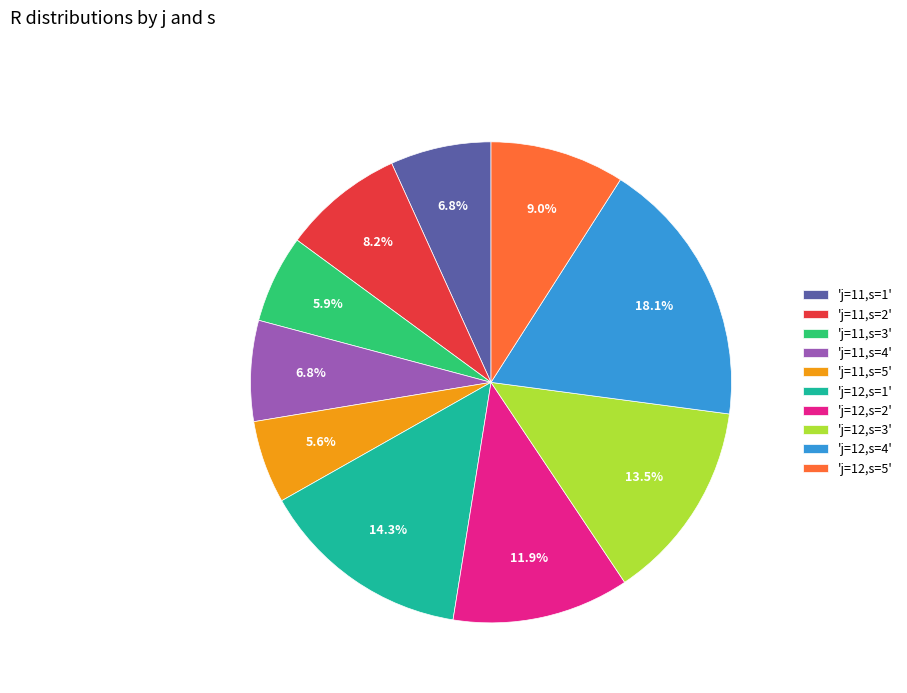

Does any single category account for the majority?

No